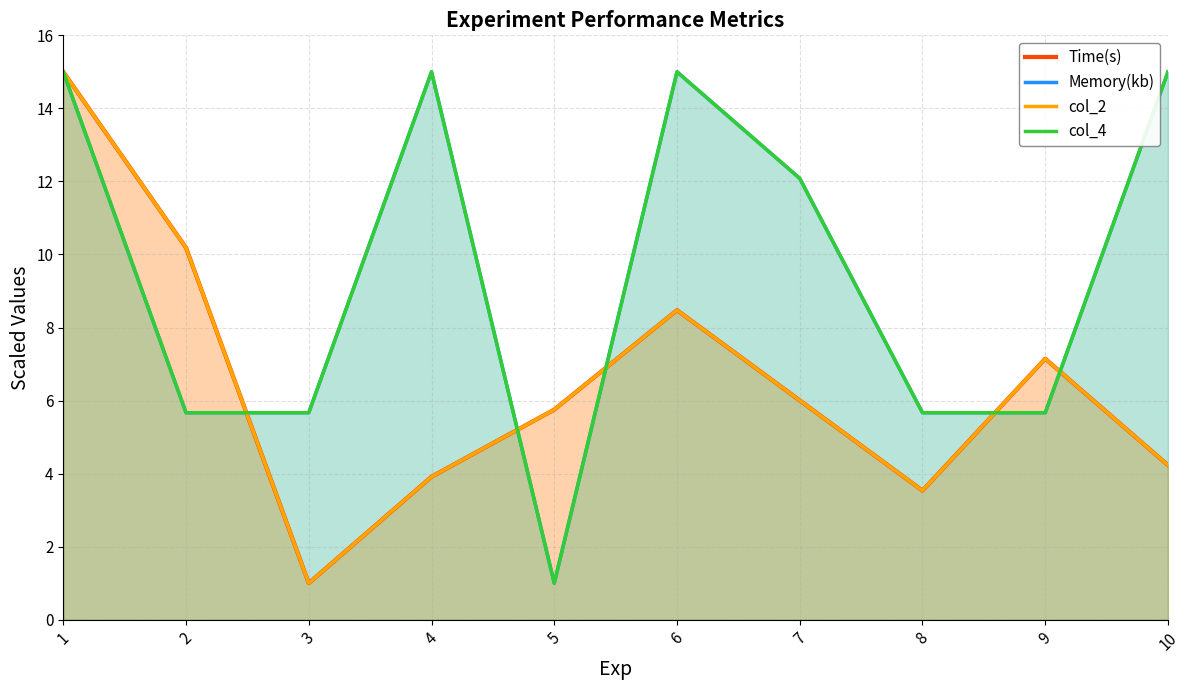

What are all the series names shown in the legend?

Time(s), Memory(kb), col_2, col_4